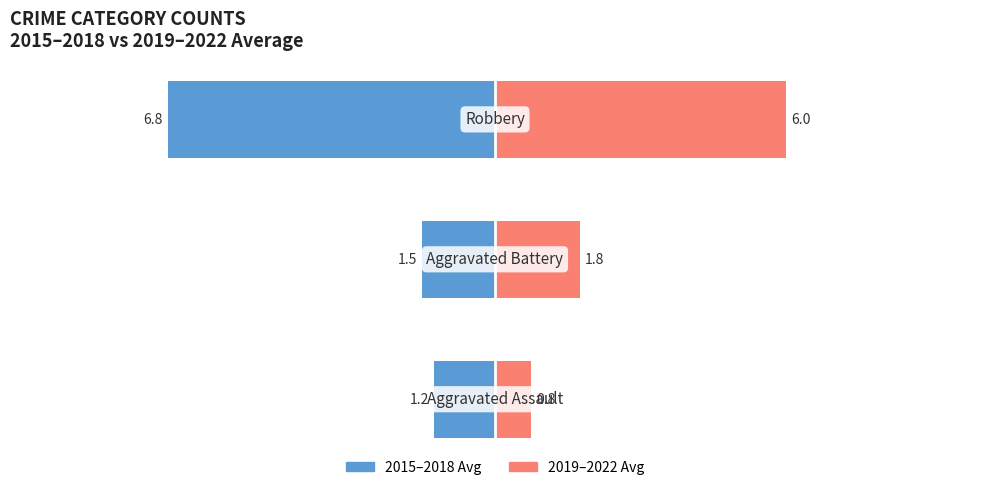

Count the number of categories in the chart.

3